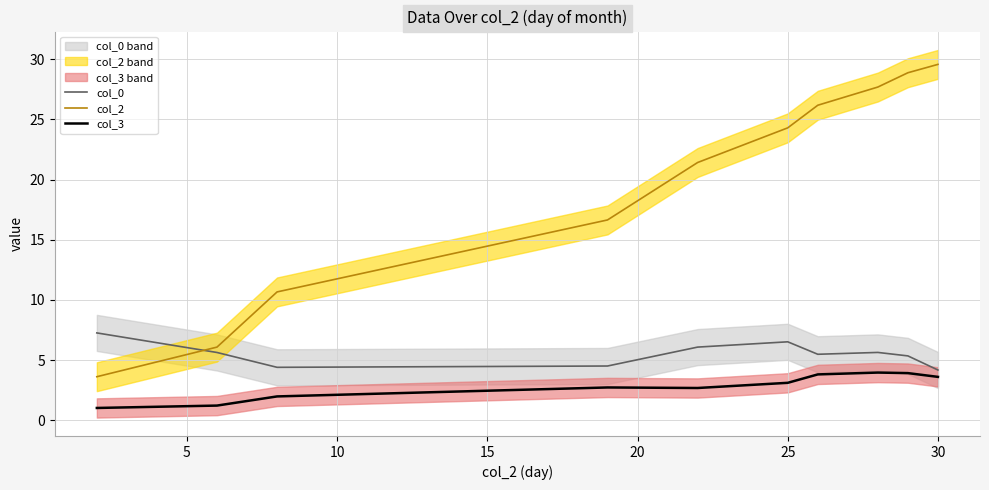

Which series has the widest spread of values?

col_2